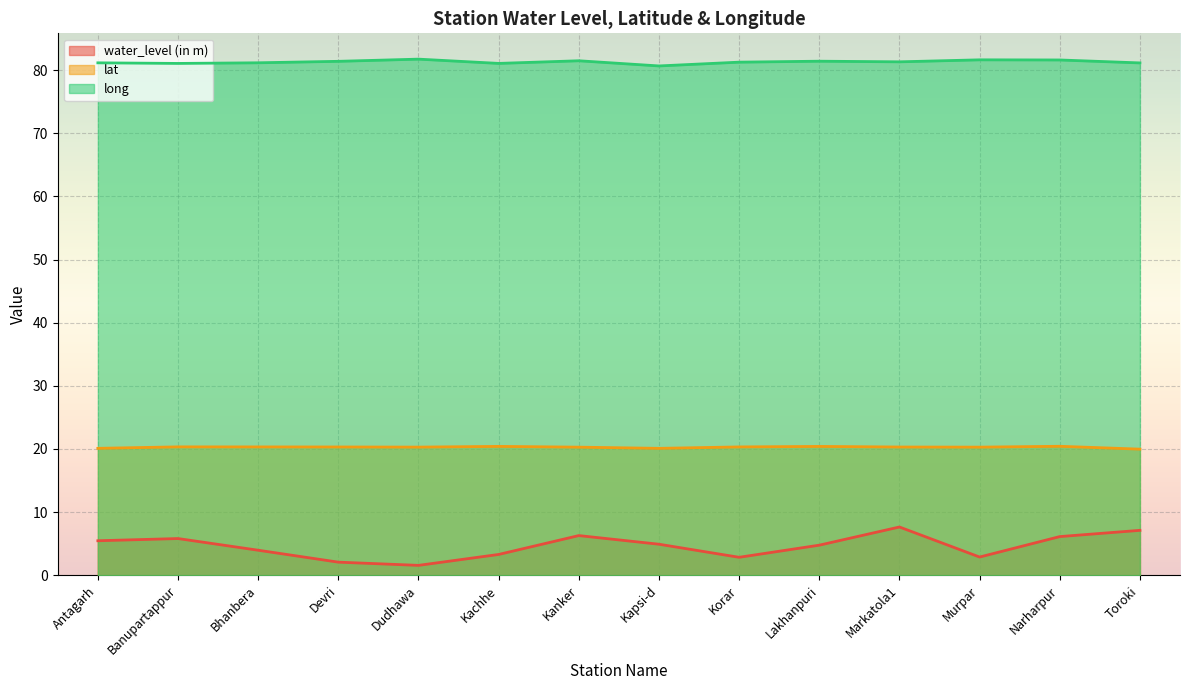

Reading left to right, what are all the values shown in this chart?

water_level (in m): 5.5	5.8	4.0	2.1	1.6	3.3	6.3	4.9	2.8	4.8	7.6	2.9	6.1	7.1
lat: 20.1	20.3	20.3	20.3	20.3	20.4	20.3	20.1	20.3	20.4	20.3	20.3	20.4	20.0
long: 81.2	81.1	81.2	81.4	81.8	81.1	81.5	80.7	81.3	81.4	81.3	81.6	81.6	81.2